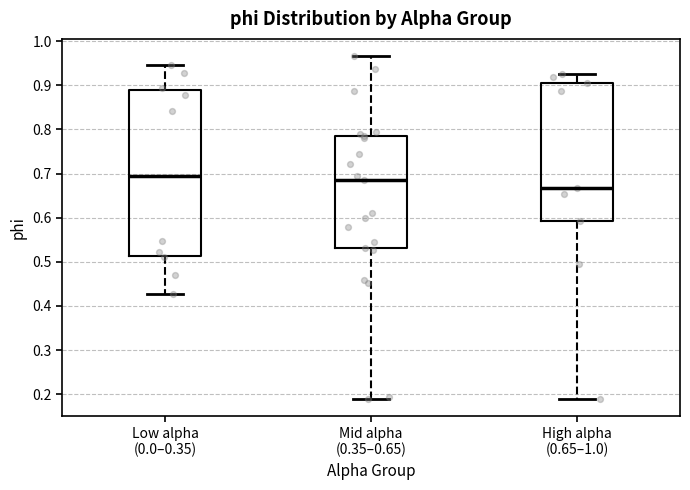

Reading left to right, read every box against the y-axis: the position of its median line, the range the box covers, and the ends of its whiskers. The values are not printed on the chart, so give them approximately, as read against the axis.

Low alpha (0.0–0.35): median 0.69, box 0.51 to 0.89, whiskers 0.43 to 0.94
Mid alpha (0.35–0.65): median 0.69, box 0.53 to 0.78, whiskers 0.19 to 0.97
High alpha (0.65–1.0): median 0.67, box 0.59 to 0.91, whiskers 0.19 to 0.92